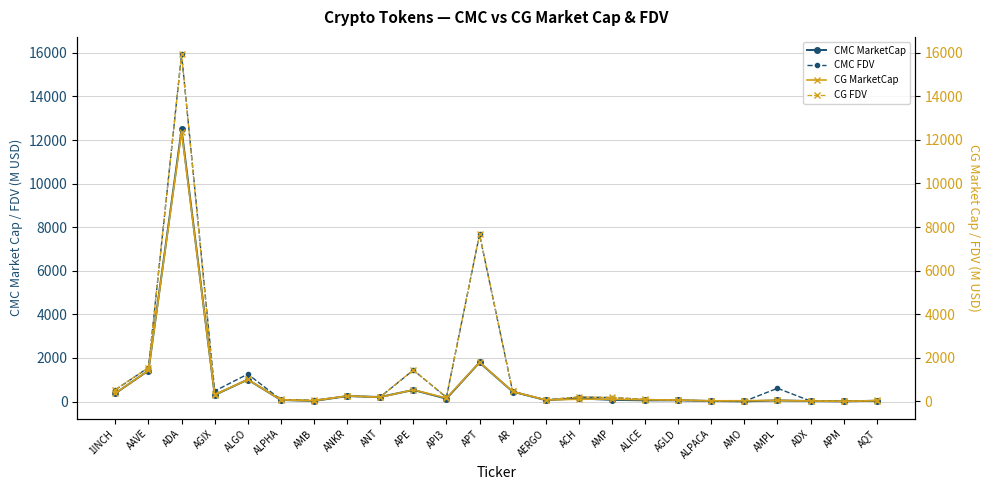

What value does the CG MarketCap series have at ADA?

12367.8